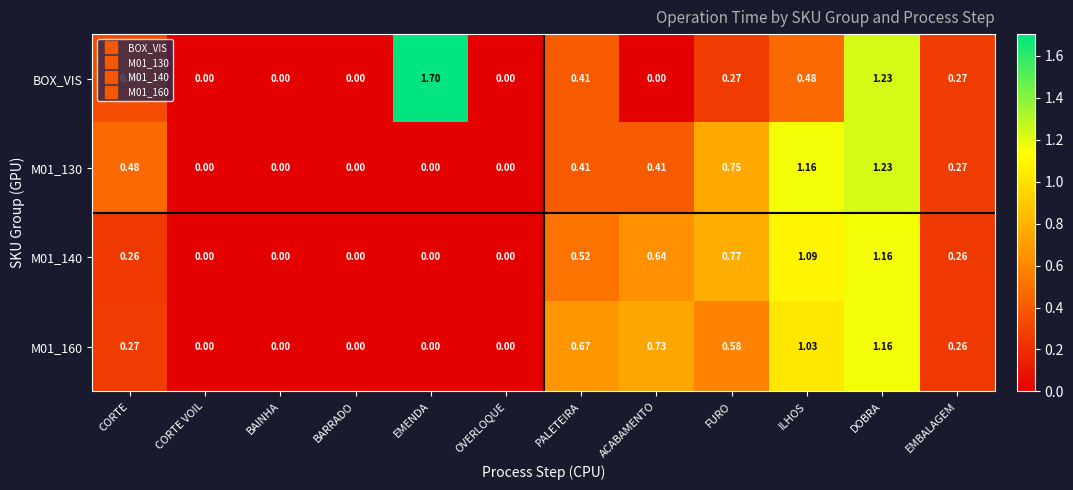

At which category is the sum across all series the highest?

DOBRA